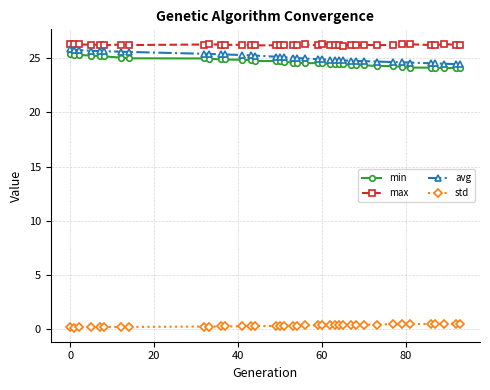

True or false: avg and min cross at least once.

False